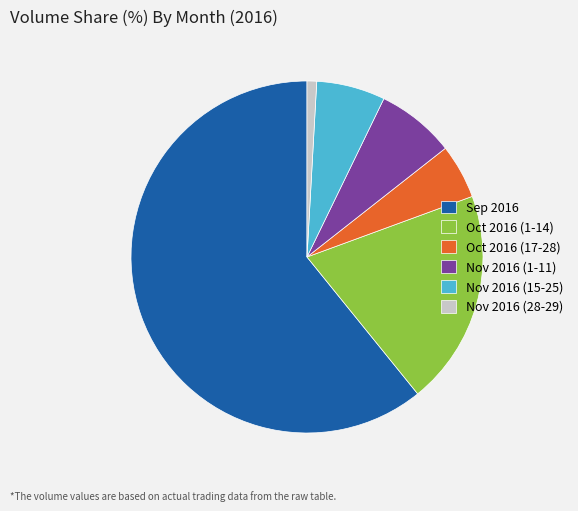

Between Sep 2016 and Nov 2016 (28-29), which is larger?

Sep 2016